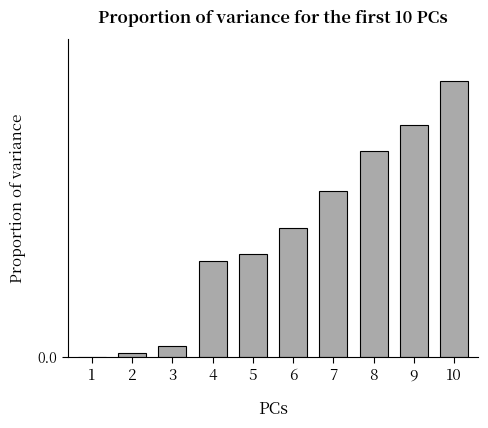

True or false: the data shows 0.0 at 1.

False